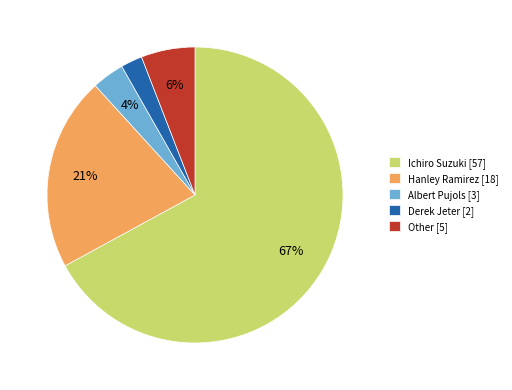

To the nearest percent, what is the average slice percentage?

20%